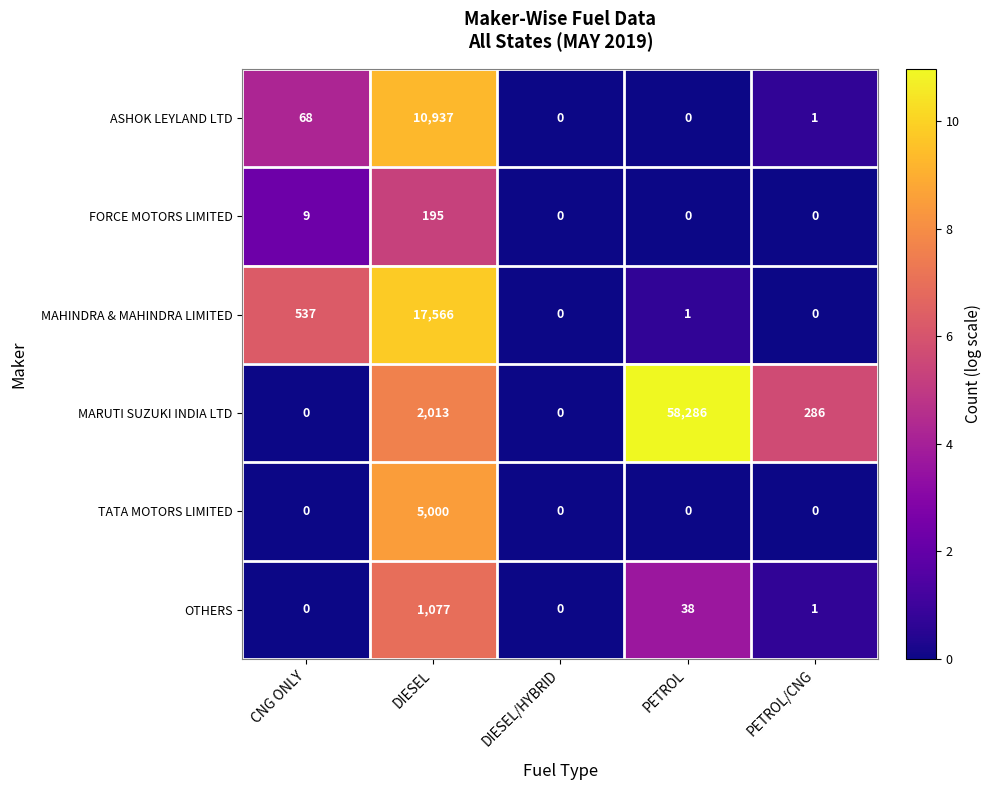

Which series has the widest spread of values?

MARUTI SUZUKI INDIA LTD